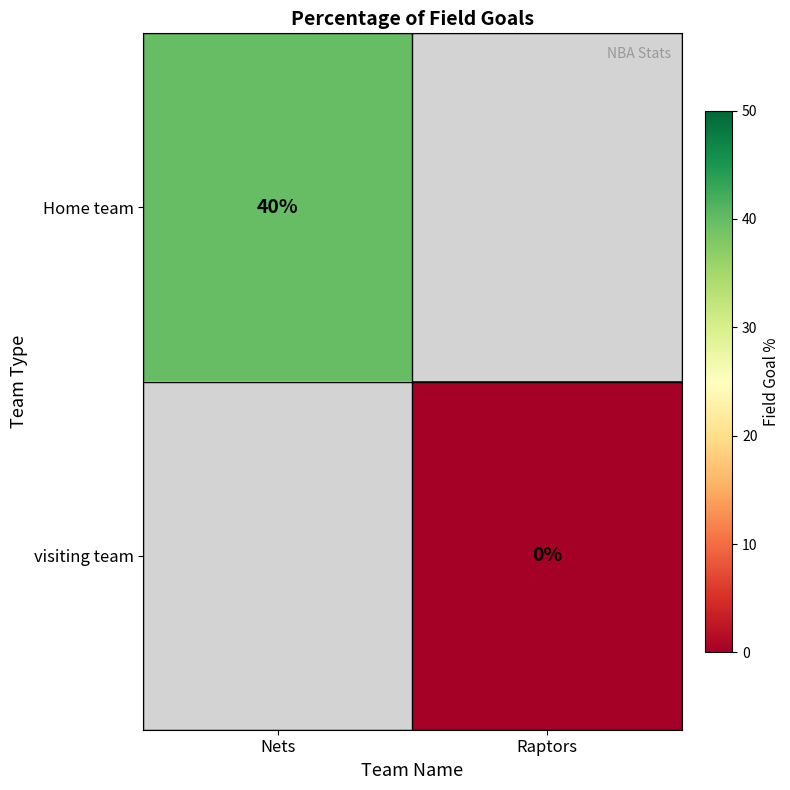

The Home team series shows 40 at Nets. True or false?

True